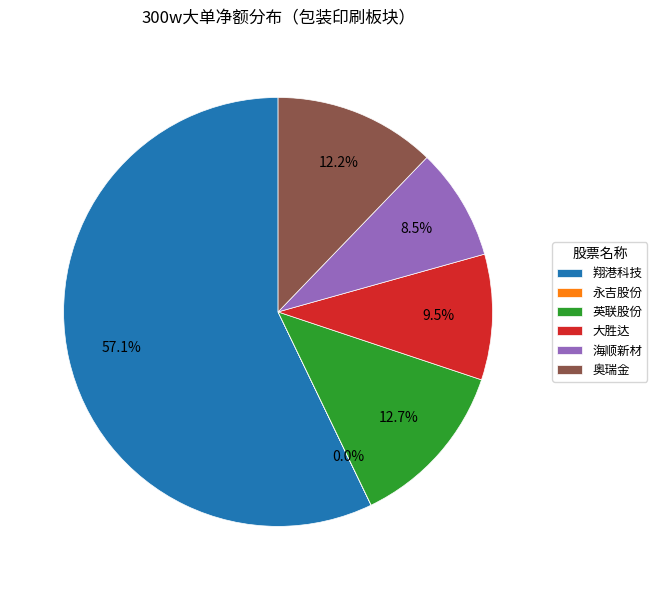

Which slice is the largest?

翔港科技